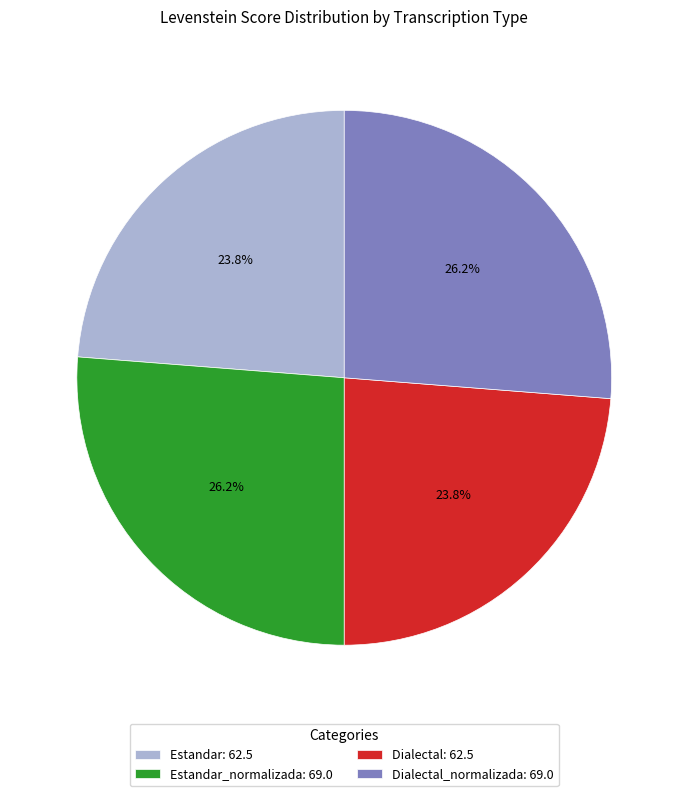

Is there a majority slice in this chart?

No